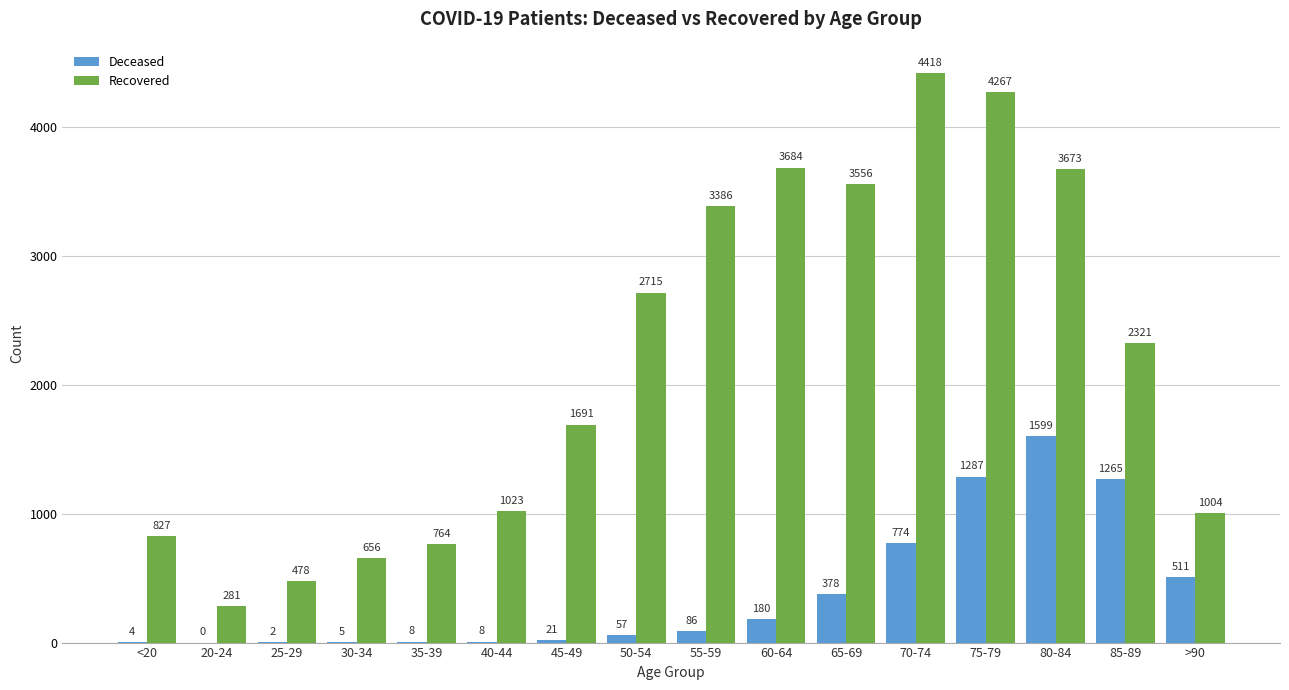

Count the number of categories in the chart.

16